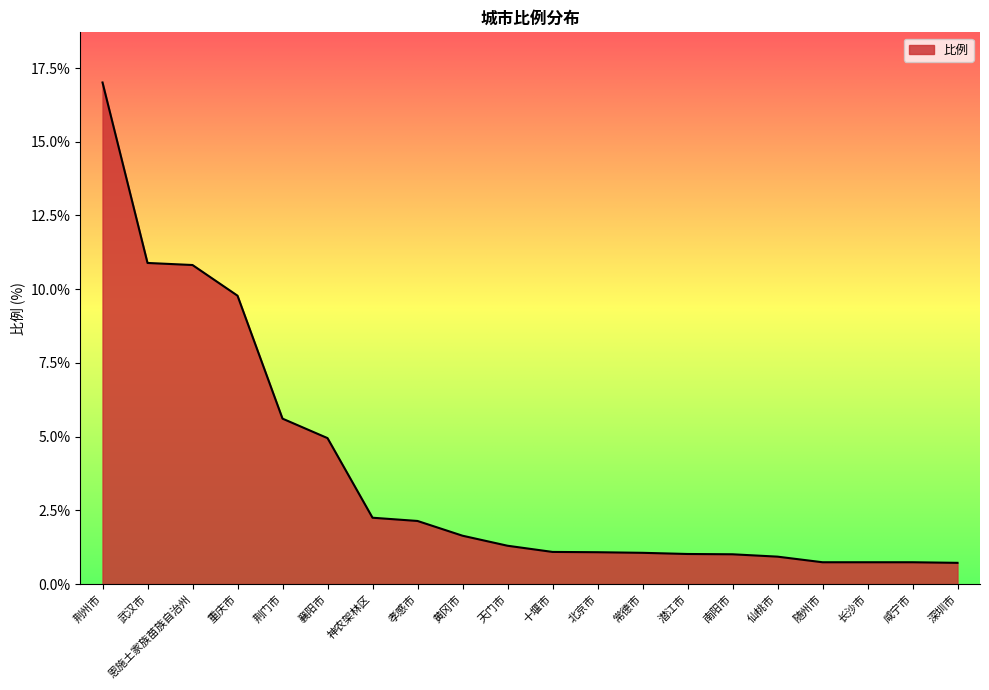

What position from the right is 恩施土家族苗族自治州?

18